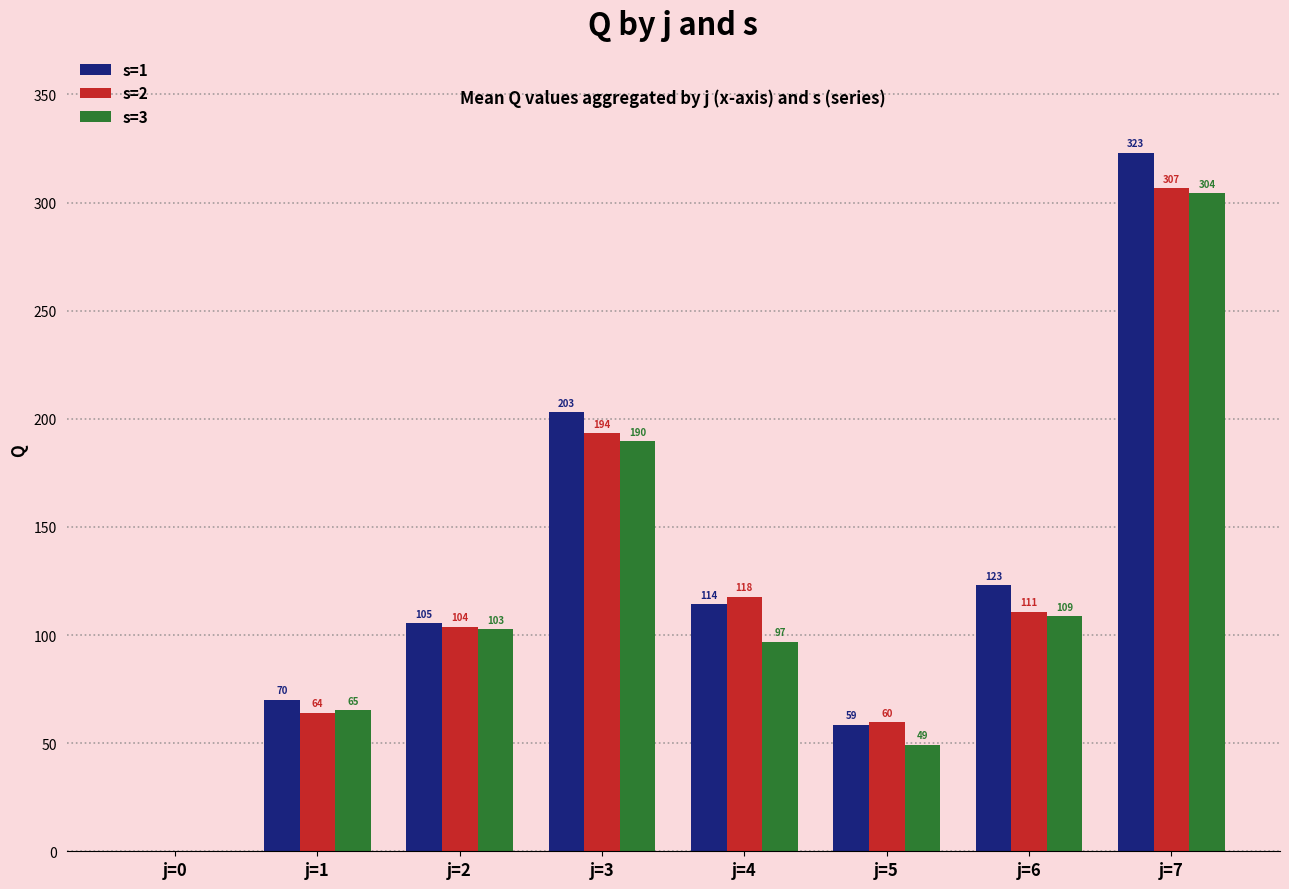

Which series changed the most between j=0 and j=5?

s=2